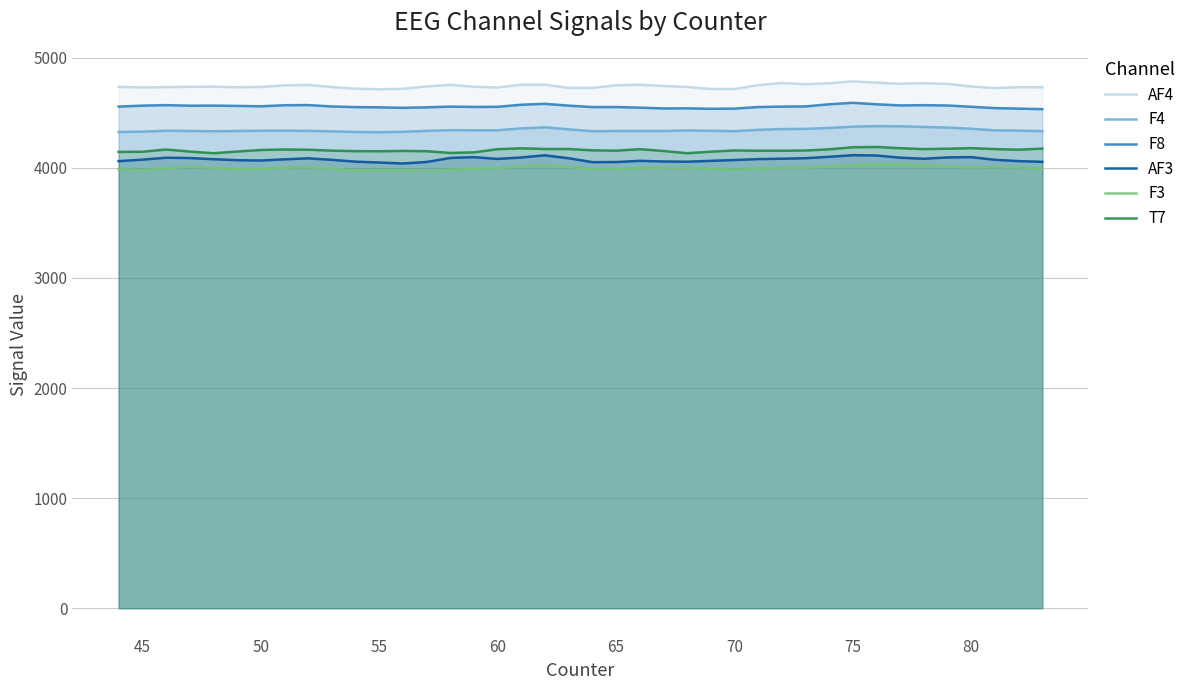

Reading left to right, what are all the values shown in this chart?

AF4: 4734.9	4729.7	4732.8	4735.9	4736.4	4731.8	4733.8	4748.7	4752.8	4733.8	4718.5	4713.3	4716.9	4739.0	4753.3	4736.4	4729.2	4754.4	4754.9	4725.6	4725.6	4749.2	4754.4	4743.6	4734.4	4715.9	4715.4	4751.3	4770.3	4759.0	4768.2	4785.1	4773.3	4763.1	4768.7	4762.1	4738.5	4724.1	4732.3	4731.8
F4: 4325.6	4328.2	4336.9	4334.4	4331.8	4334.4	4336.4	4337.4	4335.4	4330.8	4325.6	4323.1	4327.2	4335.4	4342.1	4340.5	4340.5	4357.9	4367.7	4349.2	4332.3	4333.8	4334.9	4333.8	4339.0	4335.9	4332.8	4344.6	4351.8	4353.3	4362.1	4373.3	4378.5	4376.9	4370.8	4365.1	4354.4	4340.0	4337.9	4333.3
F8: 4555.9	4564.6	4569.2	4564.1	4564.6	4562.1	4558.5	4568.2	4569.7	4556.9	4551.3	4549.2	4544.6	4549.2	4555.9	4552.8	4553.8	4572.8	4581.0	4564.6	4551.8	4551.8	4546.2	4539.0	4540.0	4535.9	4537.4	4551.8	4555.9	4557.4	4576.9	4590.3	4576.9	4566.7	4568.7	4565.6	4554.4	4542.1	4537.4	4532.8
AF3: 4060.5	4073.8	4091.8	4088.7	4077.9	4069.2	4066.2	4076.9	4086.2	4072.3	4055.9	4048.2	4039.0	4052.8	4089.2	4096.9	4080.5	4093.8	4113.3	4086.7	4051.3	4052.3	4063.1	4057.4	4055.4	4063.1	4070.8	4079.0	4082.6	4087.2	4100.0	4114.4	4111.8	4091.8	4082.1	4094.4	4096.9	4072.8	4060.5	4054.4
F3: 3987.7	3977.4	3995.4	4009.7	4000.5	3987.7	3989.7	4001.0	4005.6	3990.8	3975.9	3978.5	3978.5	3972.8	3980.5	3992.3	3996.9	4012.3	4023.6	4006.7	3990.3	3991.3	3996.9	4000.0	4000.0	3991.8	3982.1	3990.8	4002.1	4001.5	4009.7	4024.6	4031.3	4031.8	4025.6	4011.3	4003.1	4006.7	4003.1	3988.2
T7: 4144.6	4145.6	4166.2	4147.7	4132.3	4147.7	4161.5	4166.2	4164.1	4155.9	4151.3	4150.3	4153.3	4150.8	4134.9	4140.0	4169.2	4176.9	4170.8	4170.8	4158.5	4155.4	4169.2	4152.8	4132.3	4146.2	4157.4	4154.9	4154.9	4156.9	4167.7	4186.7	4189.2	4177.9	4169.7	4173.3	4178.5	4169.7	4164.6	4174.4